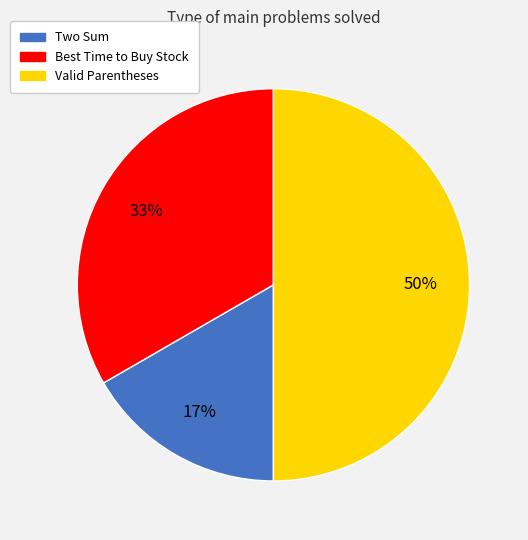

How many slices are in this pie chart?

3